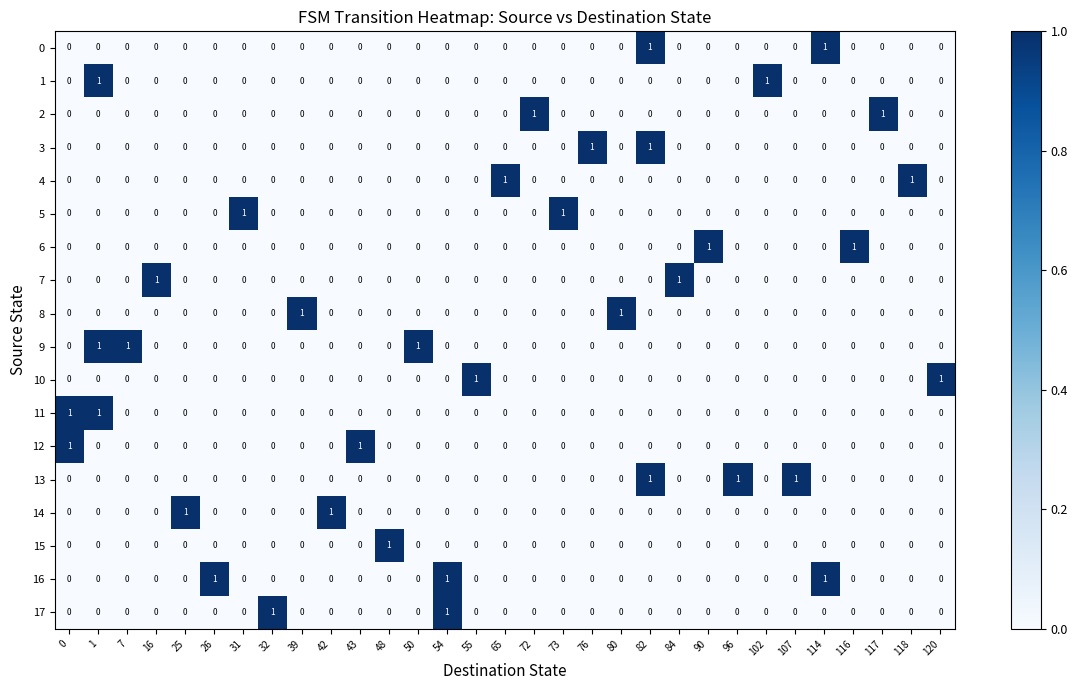

At how many categories does at least one series exceed 0?

31